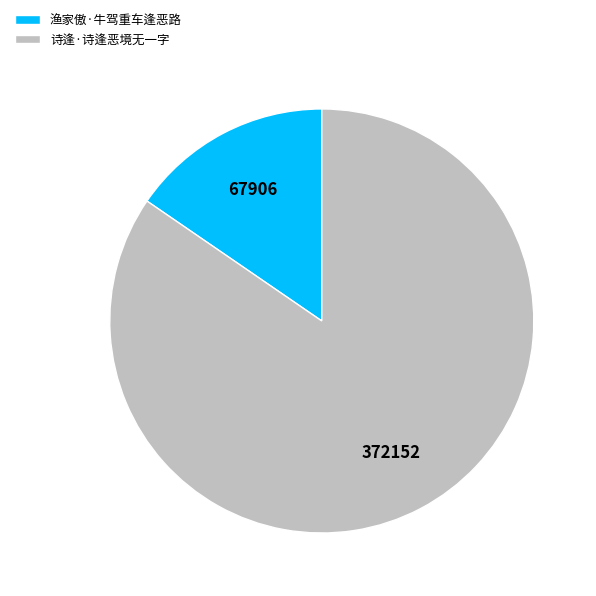

Rank the categories by value from highest to lowest.

诗逢·诗逢恶境无一字, 渔家傲·牛驾重车逢恶路